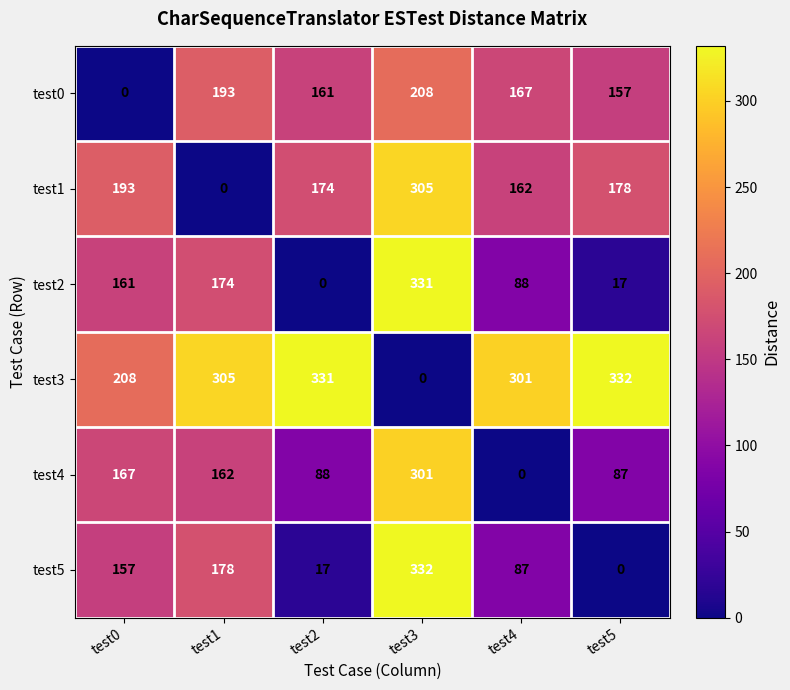

Which category has the lowest value in the test3 series?

test3